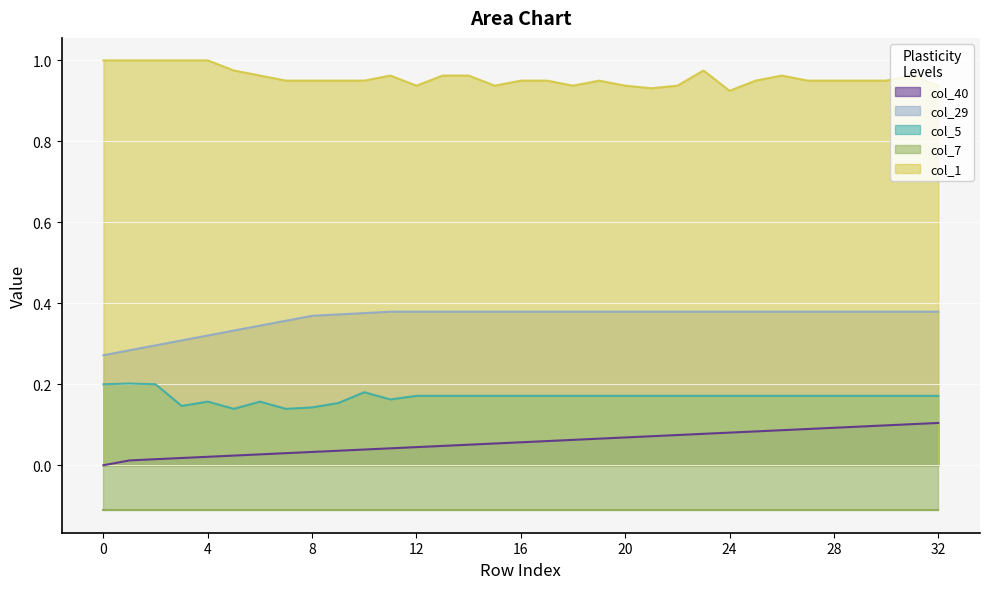

Rank the categories by col_5 value from lowest to highest.

5, 7, 8, 3, 9, 4, 6, 11, 12, 13, 14, 15, 16, 17, 18, 19, 20, 21, 22, 23, 24, 25, 26, 27, 28, 29, 30, 31, 32, 10, 0, 2, 1